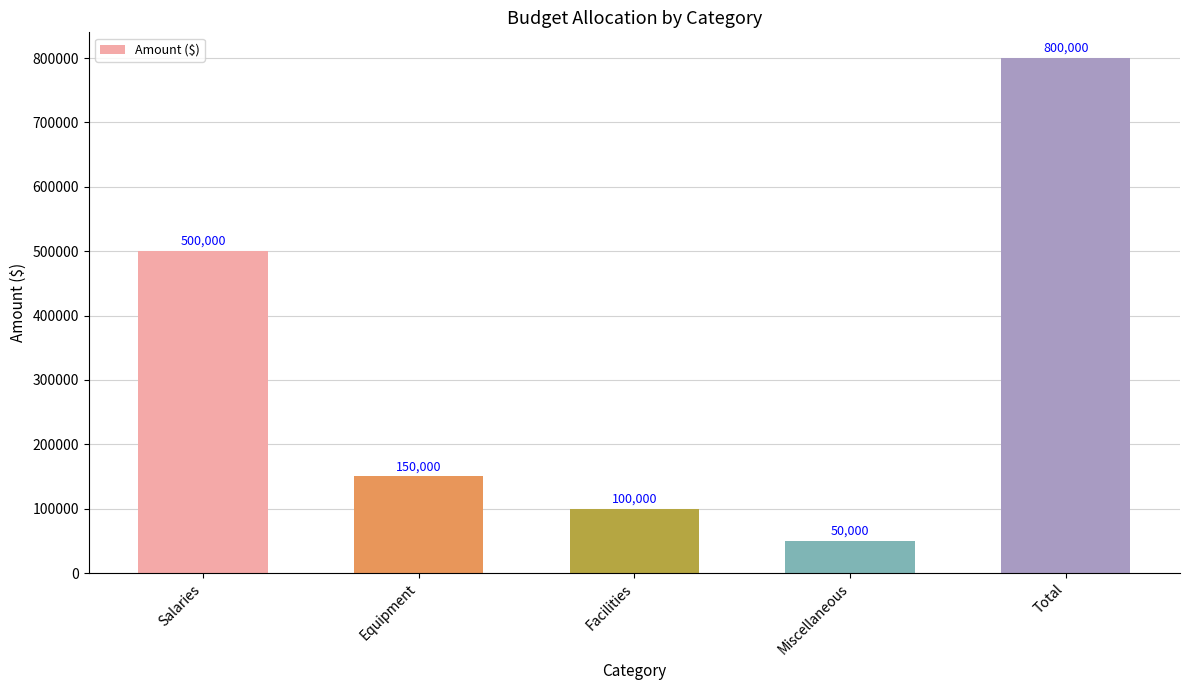

How many data points does each series have?

5